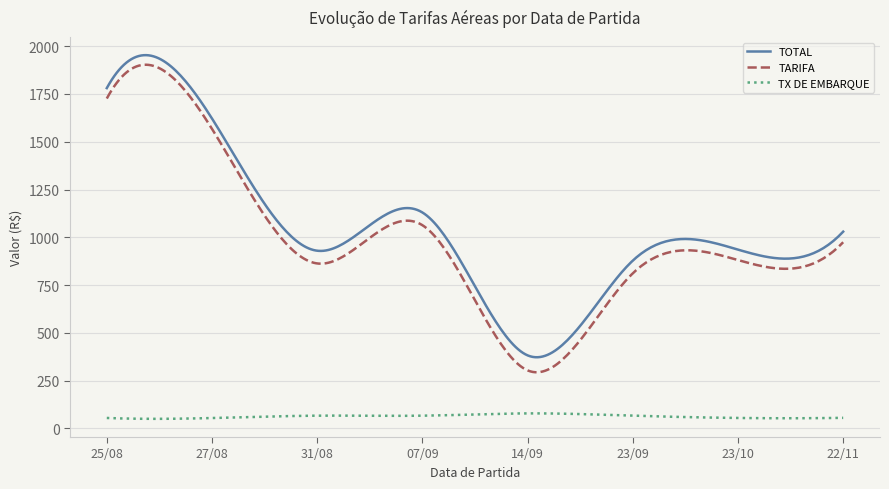

True or false: TOTAL and TX DE EMBARQUE intersect in this chart.

False